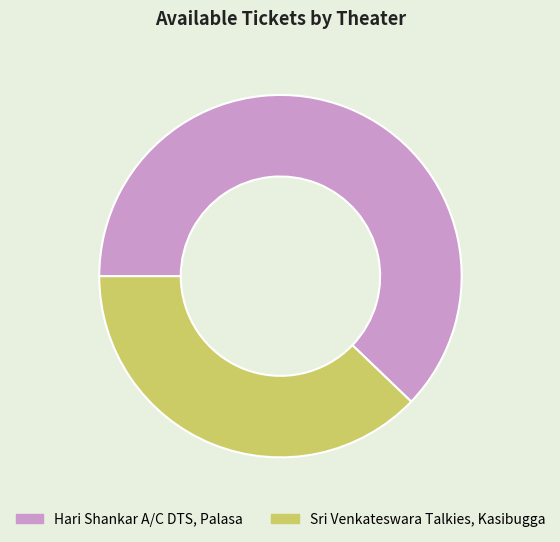

Combined, do Hari Shankar A/C DTS, Palasa and Sri Venkateswara Talkies, Kasibugga account for over 50%?

Yes